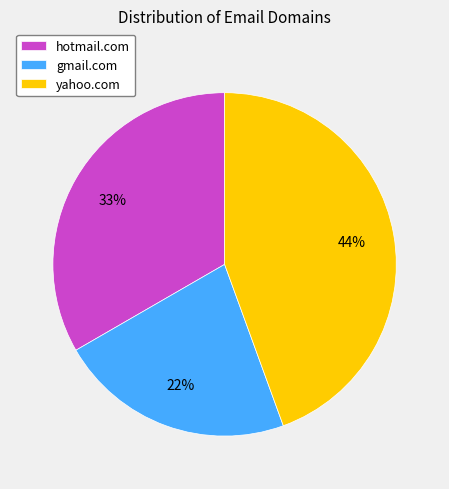

To the nearest percent, what portion does yahoo.com represent?

44%